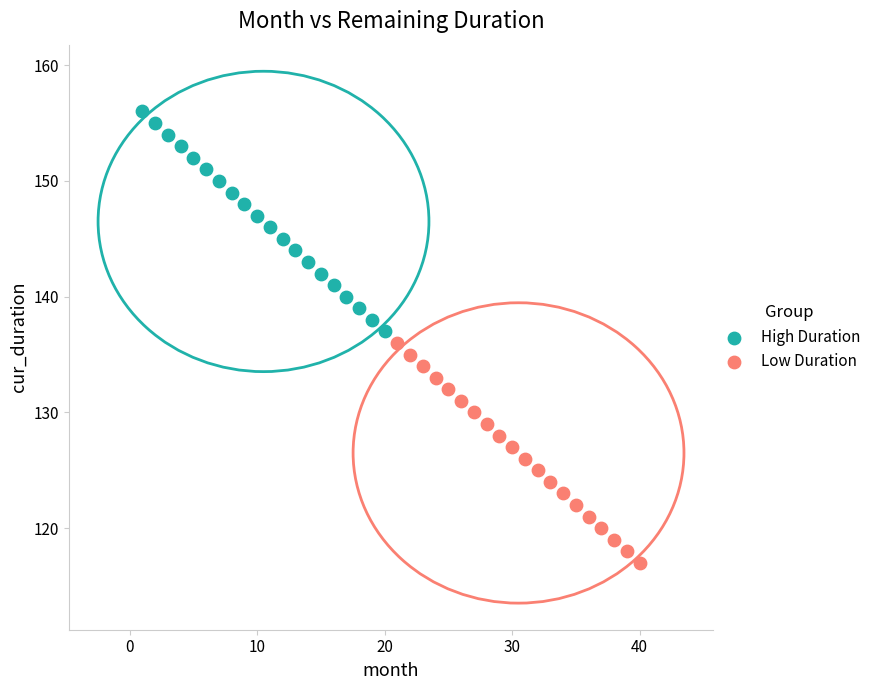

Which series contains the lowest Y value?

Low Duration